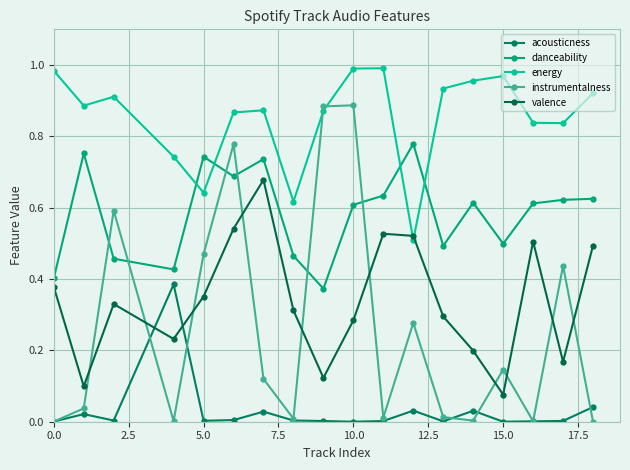

How many lines are shown in the chart?

5